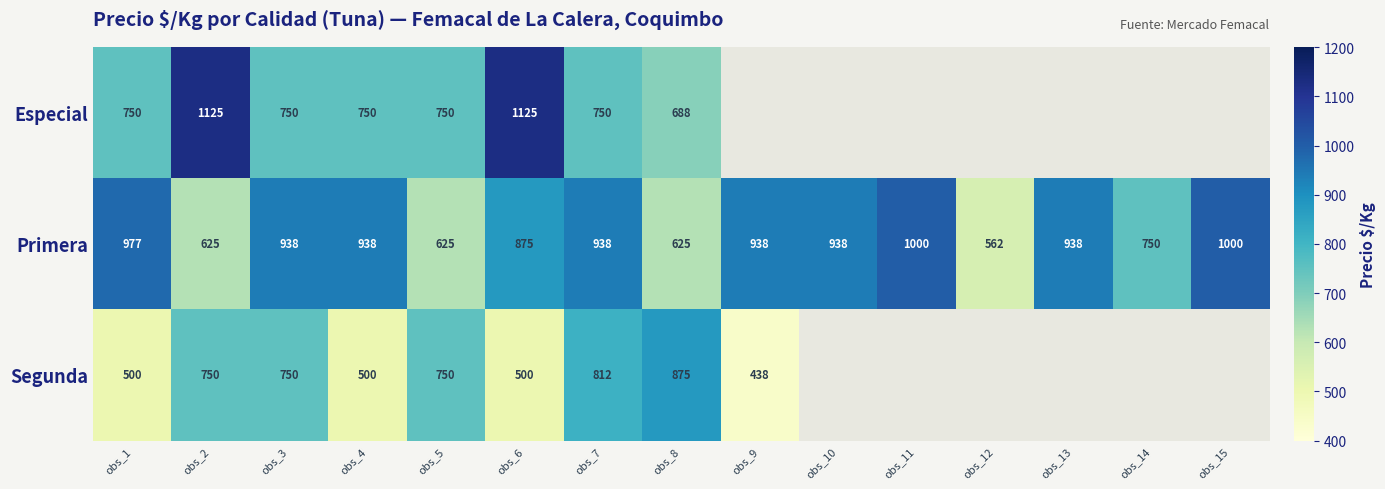

At which category does the chart reach its peak across all series?

obs_2